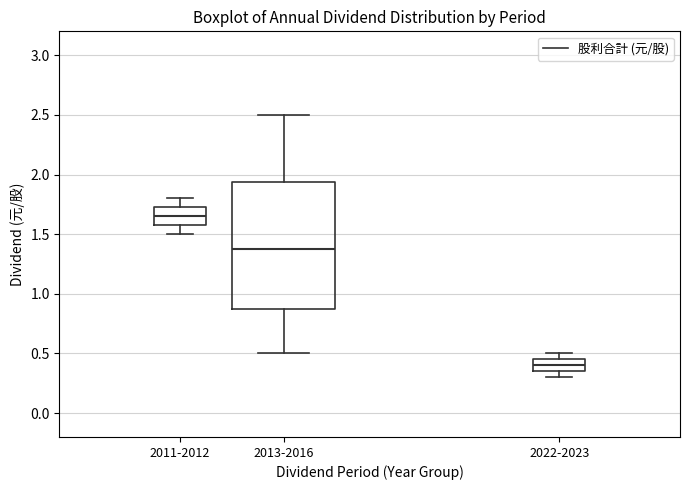

Which box has the highest median line?

2011-2012